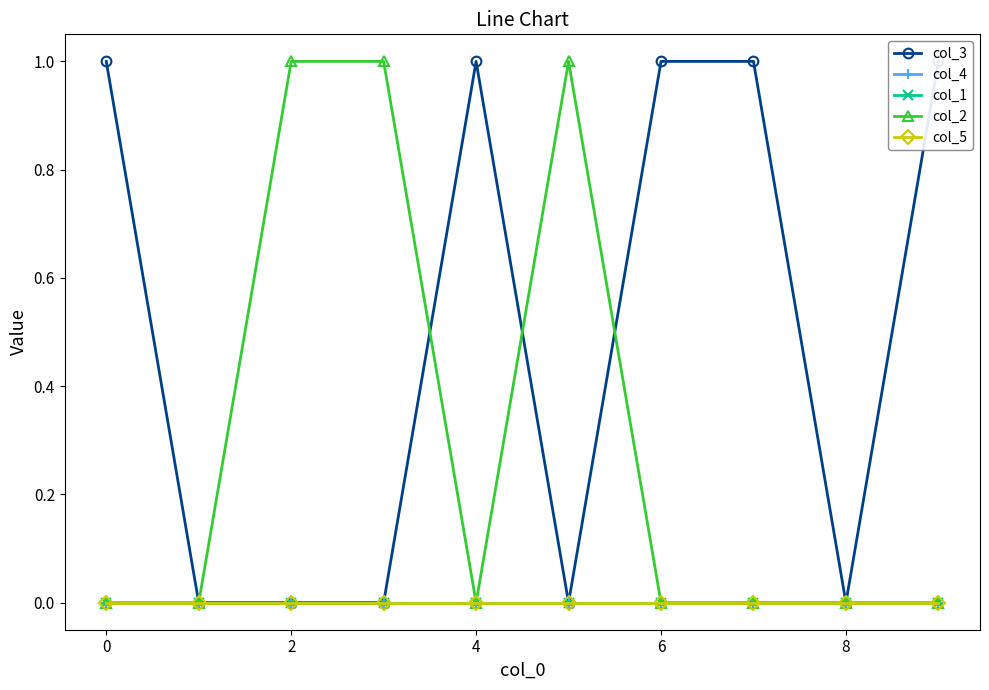

Which series has the largest range (max minus min)?

col_3